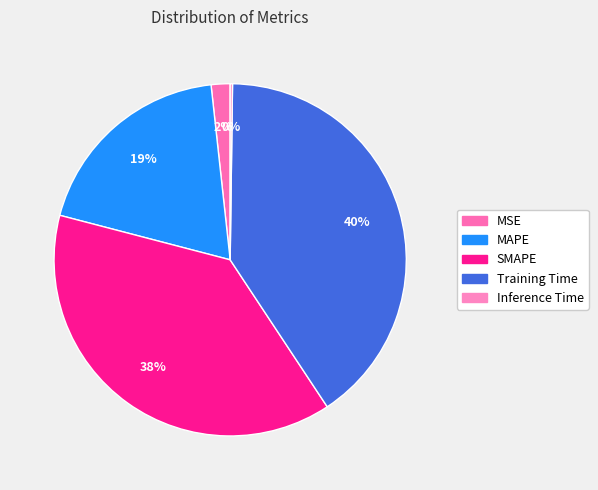

Is there any slice that represents more than half of the pie?

No